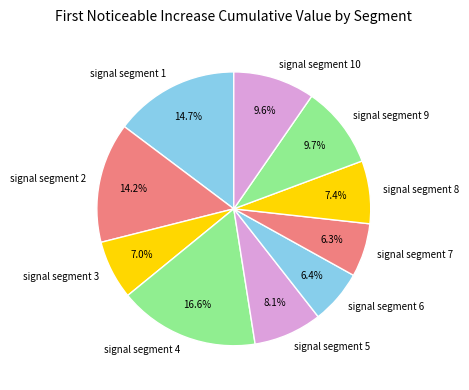

To the nearest percent, what is the difference between the signal segment 7 and signal segment 9 slice percentages?

3%